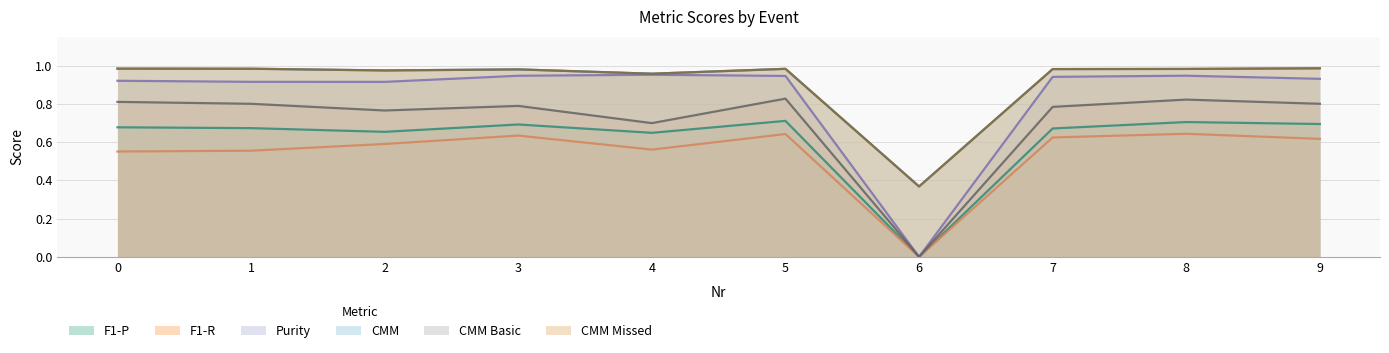

Rank the series by their maximum value, from lowest to highest.

F1-R, F1-P, CMM Basic, Purity, CMM, CMM Missed